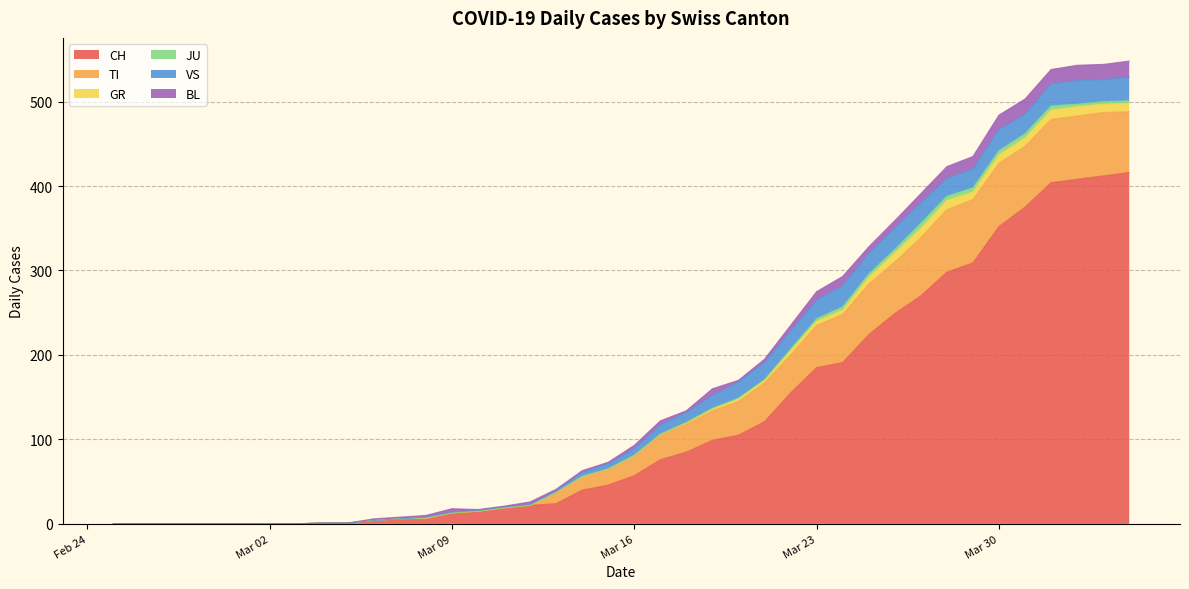

How many lines are shown in the chart?

6